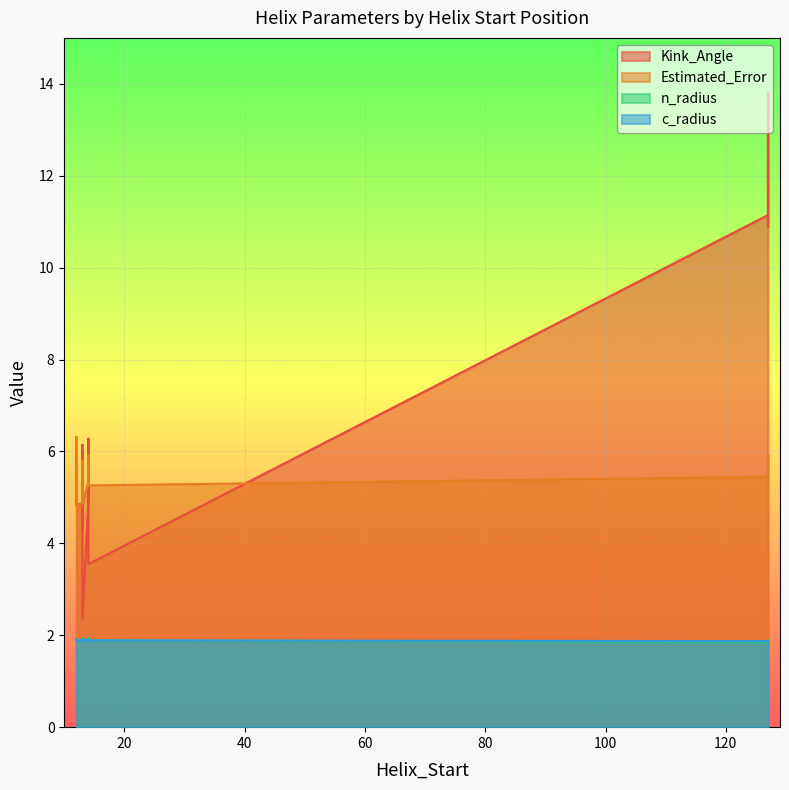

At how many categories does at least one series exceed 13?

2